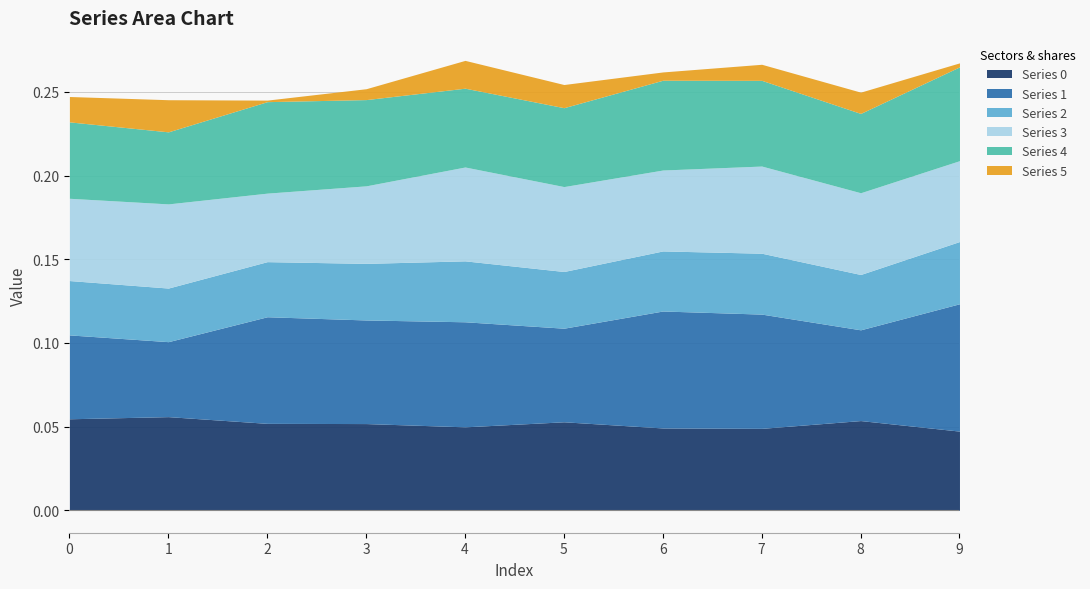

What is the greatest value displayed?

0.1